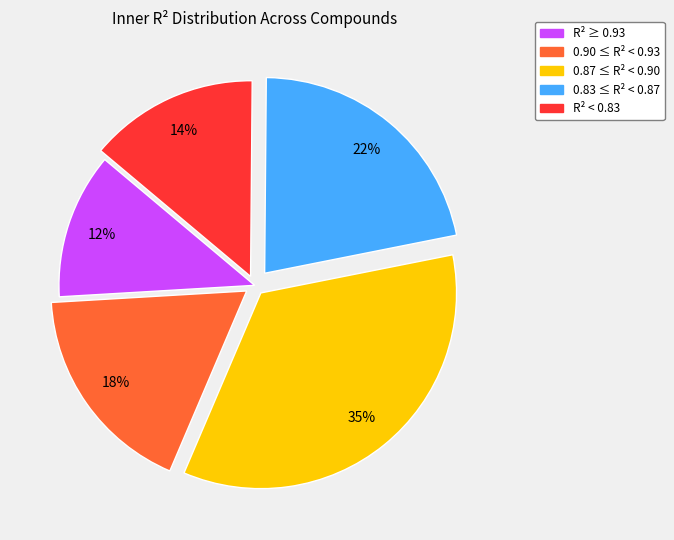

To the nearest percent, what is the average slice percentage?

20%